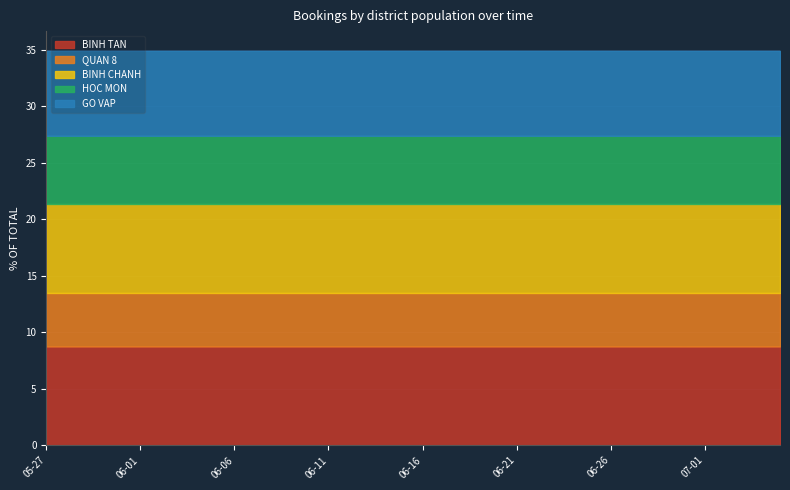

What is the label of the 30th point from the right?

2021-06-06